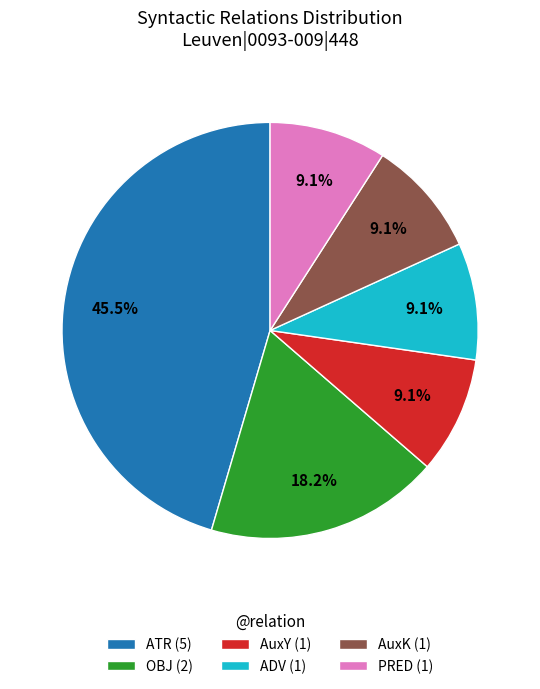

Is it true that PRED is 3% of the pie?

False